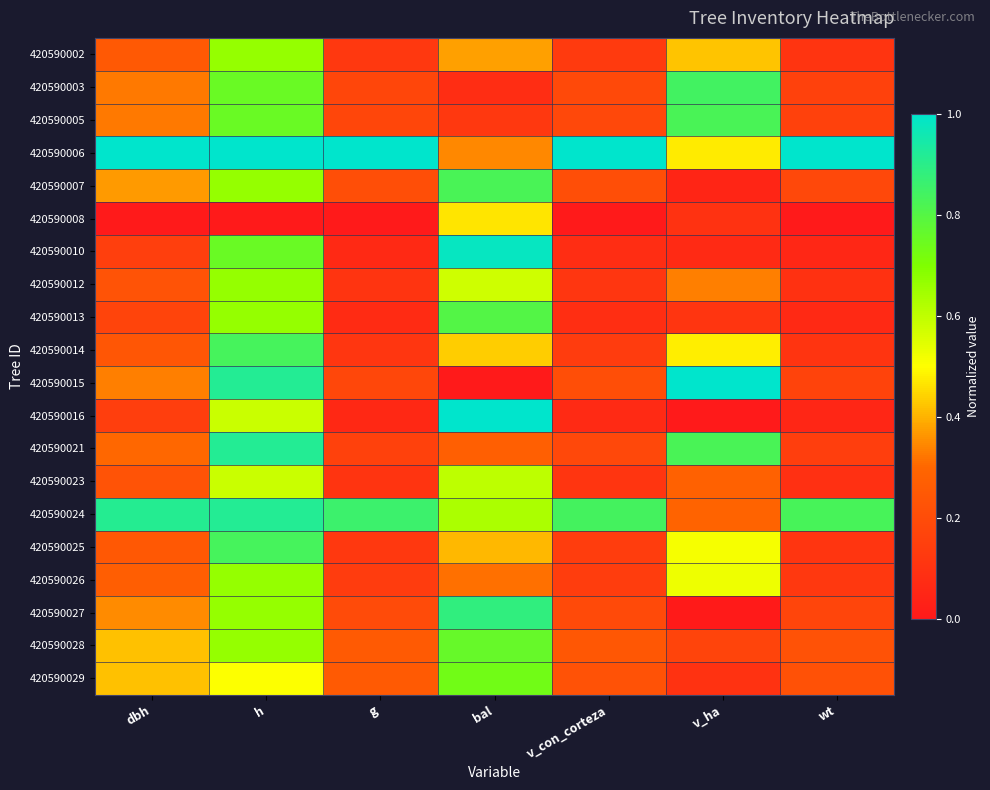

What is the total value across all series at bal?

10.6